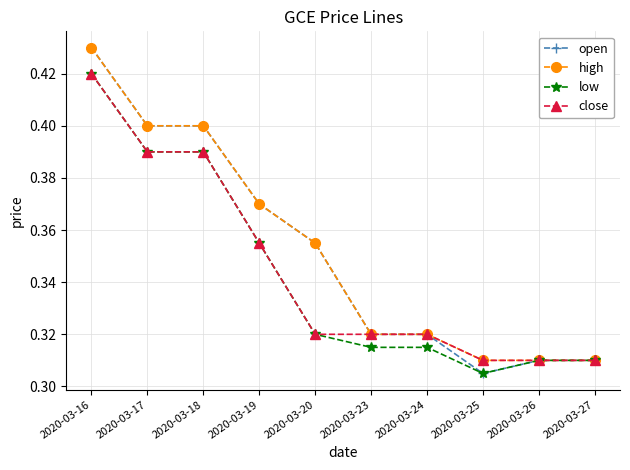

The value of high at 2020-03-17 is 0.4. True or false?

True